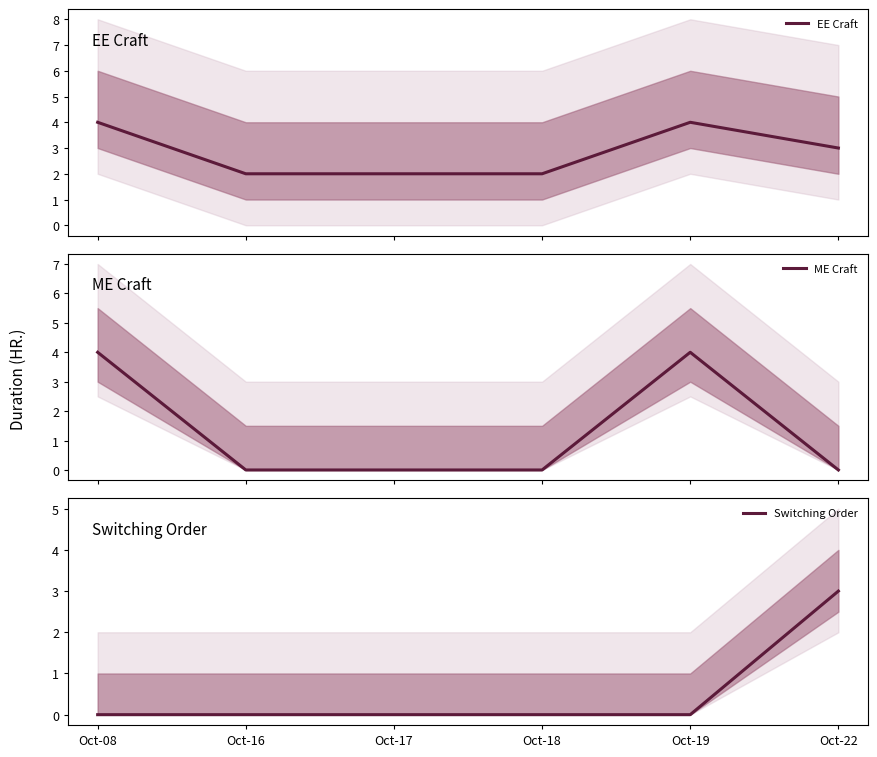

At which label does Switching Order reach its minimum?

Oct-08